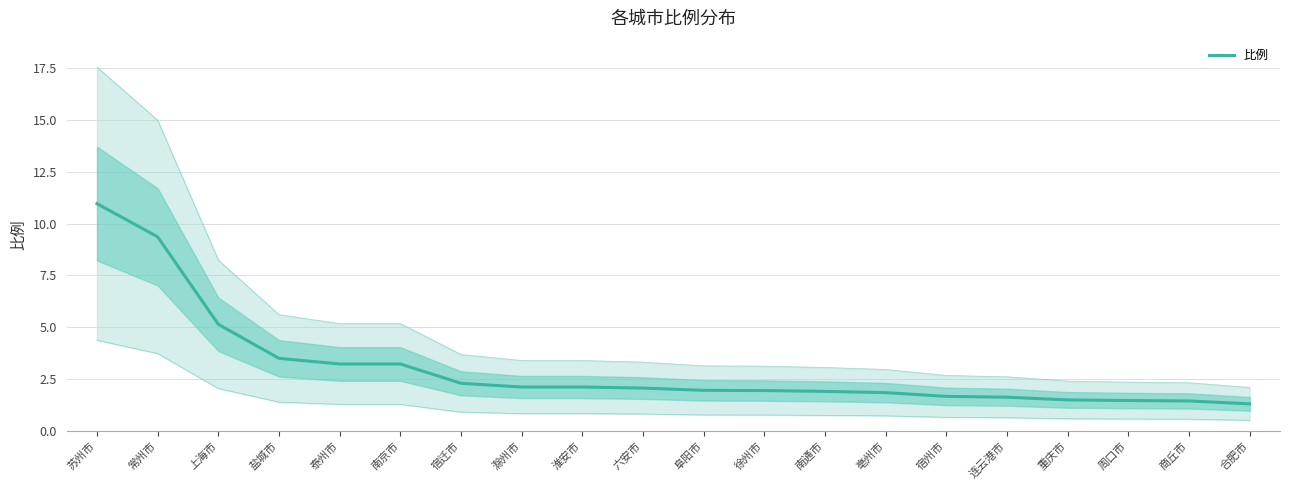

What is the label of the 19th point from the left?

商丘市